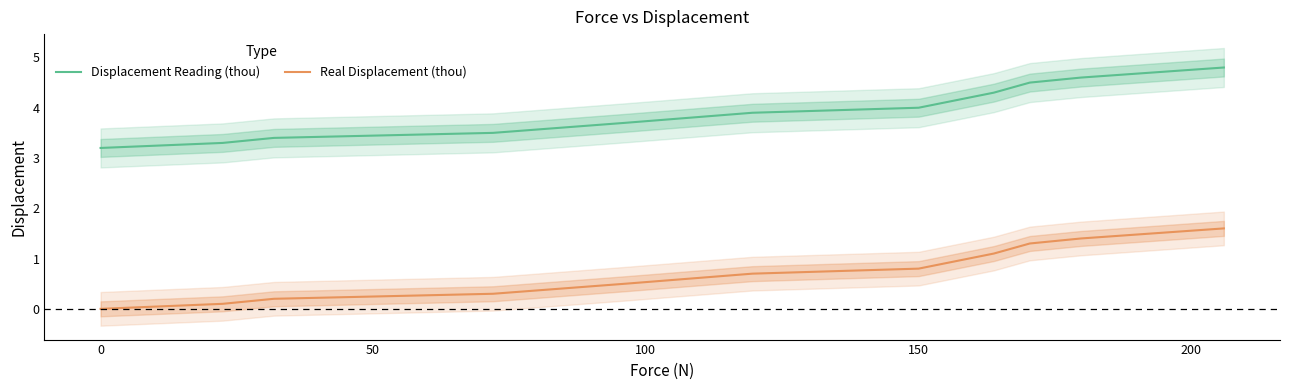

True or false: Real Displacement (thou) and Displacement Reading (thou) cross at least once.

False